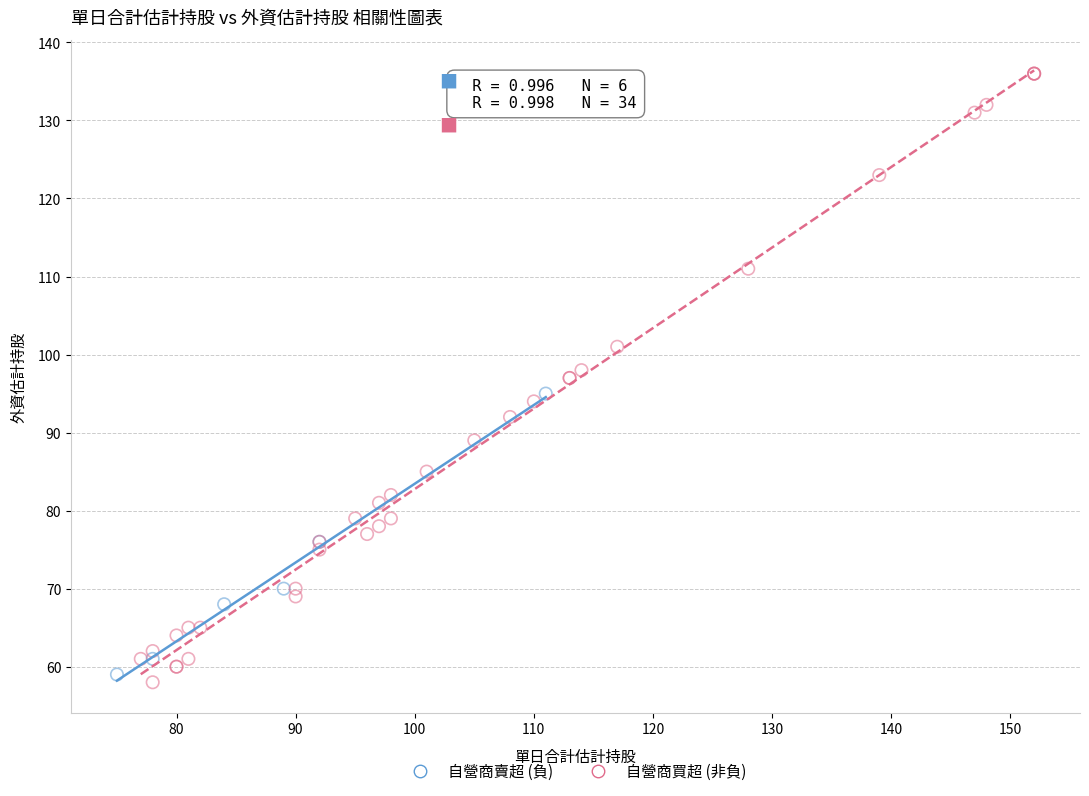

Which series reaches the maximum Y coordinate?

自營商買超 (非負)